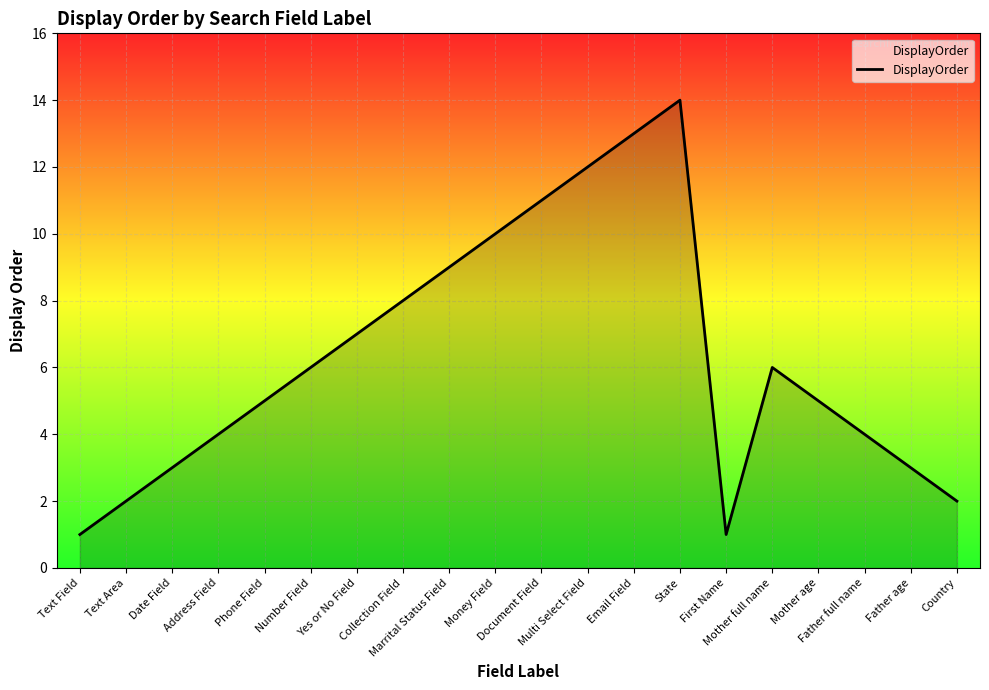

What is the maximum value shown in the chart?

14